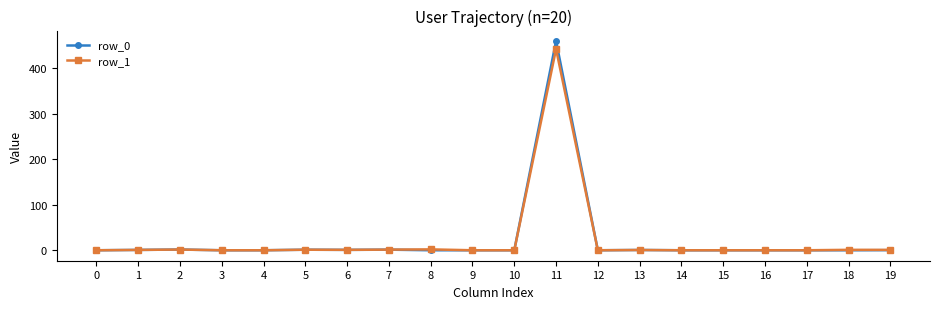

At which category is the sum across all series the highest?

11